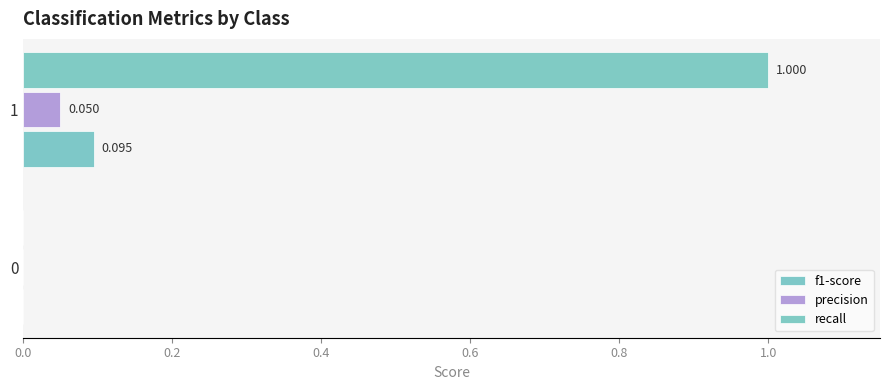

Count the number of categories in the chart.

2